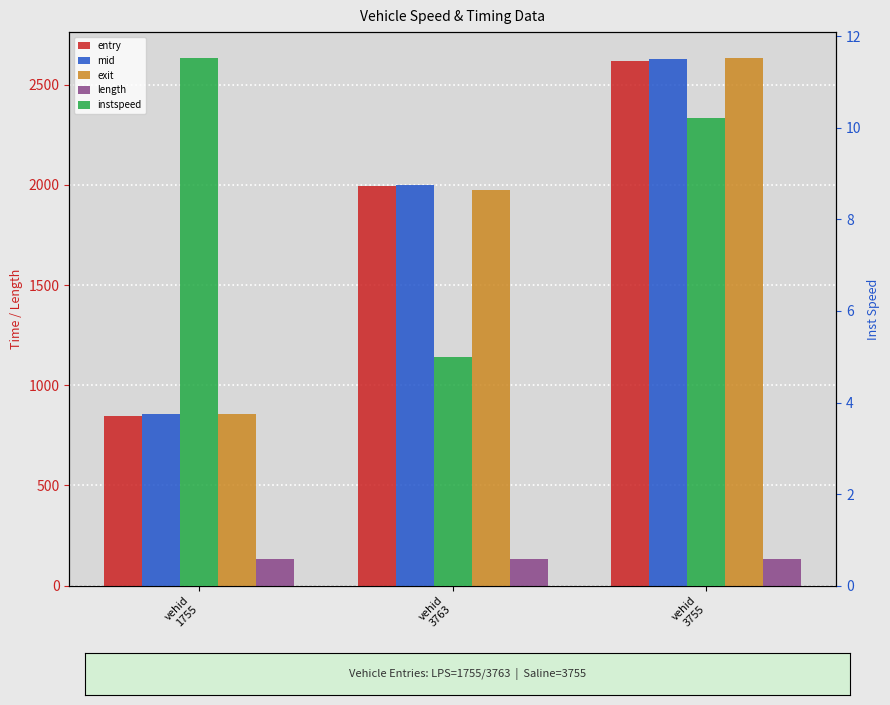

At which label does length reach its minimum?

vehid
1755